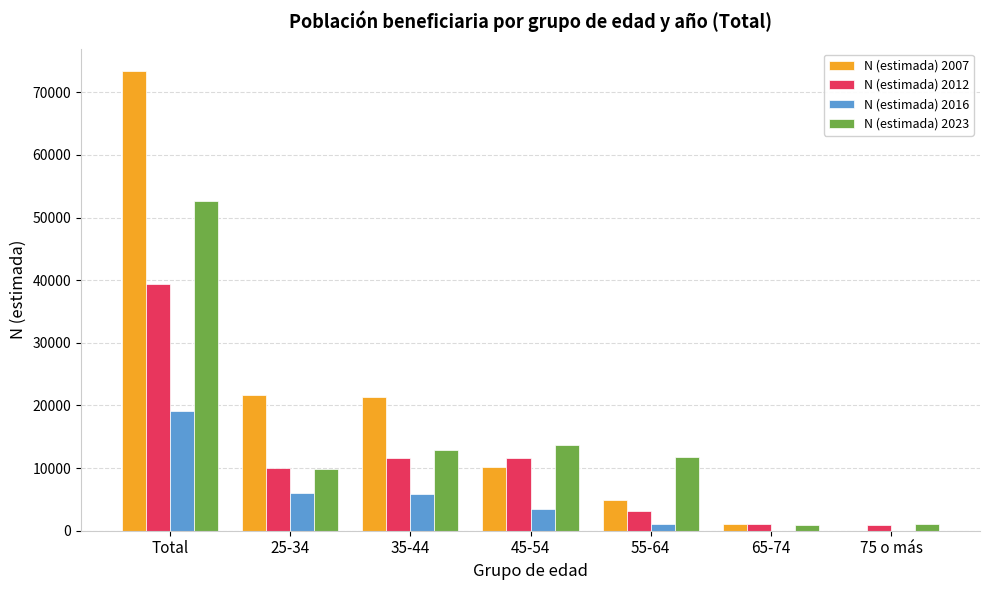

True or false: N (estimada) 2023 has a value of 16466 at 55-64.

False